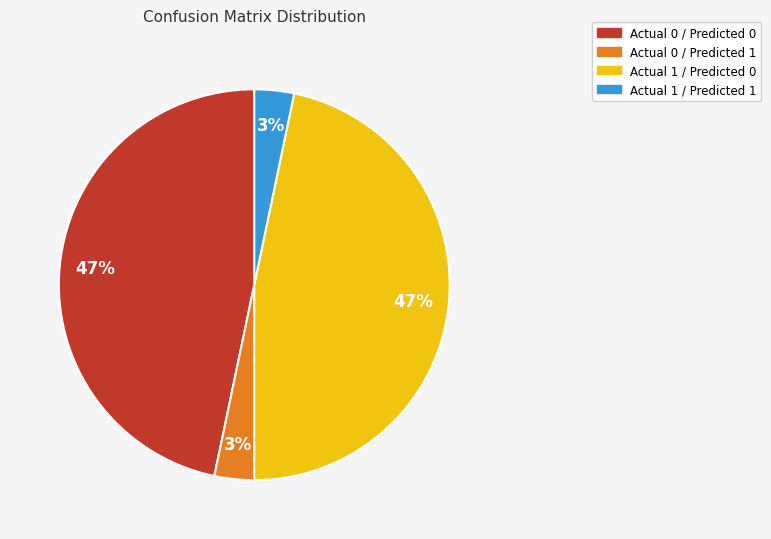

Approximately how many times larger is the value at Actual 1 / Predicted 1 compared to Actual 0 / Predicted 1?

1.0